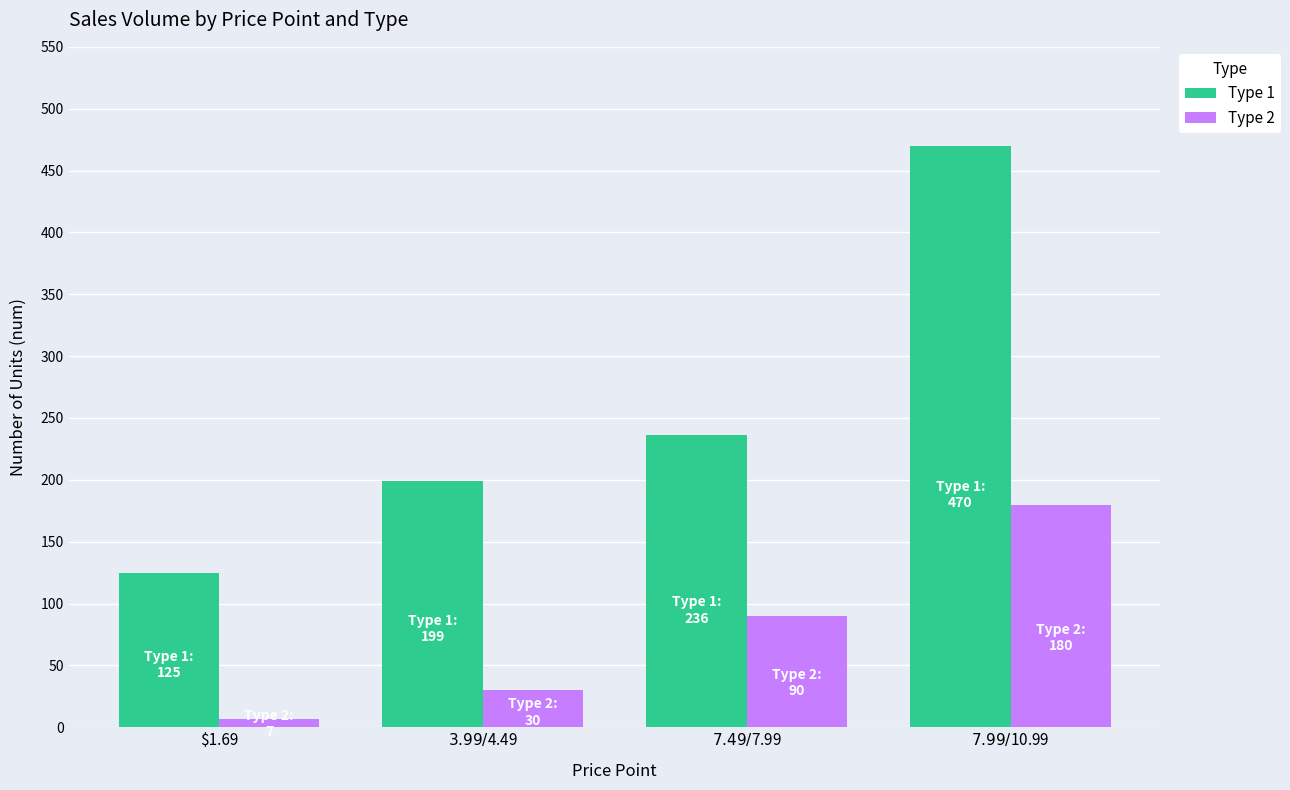

How many bars are there in each group?

2